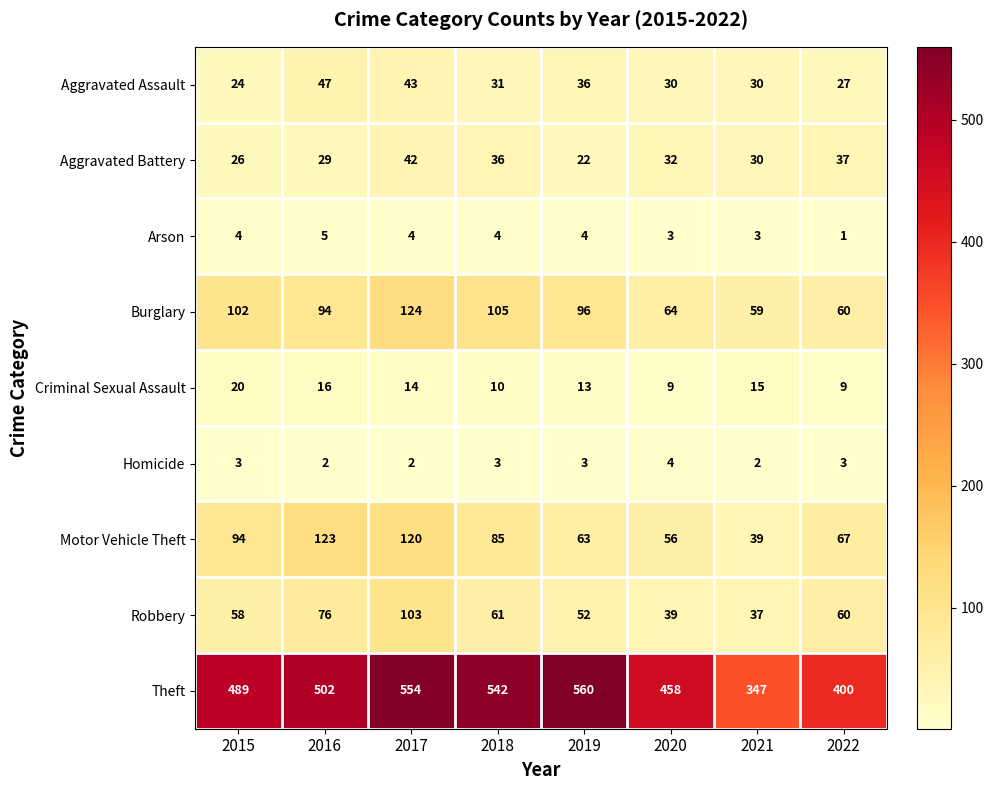

Is it true that Criminal Sexual Assault equals 22 at 2016?

False